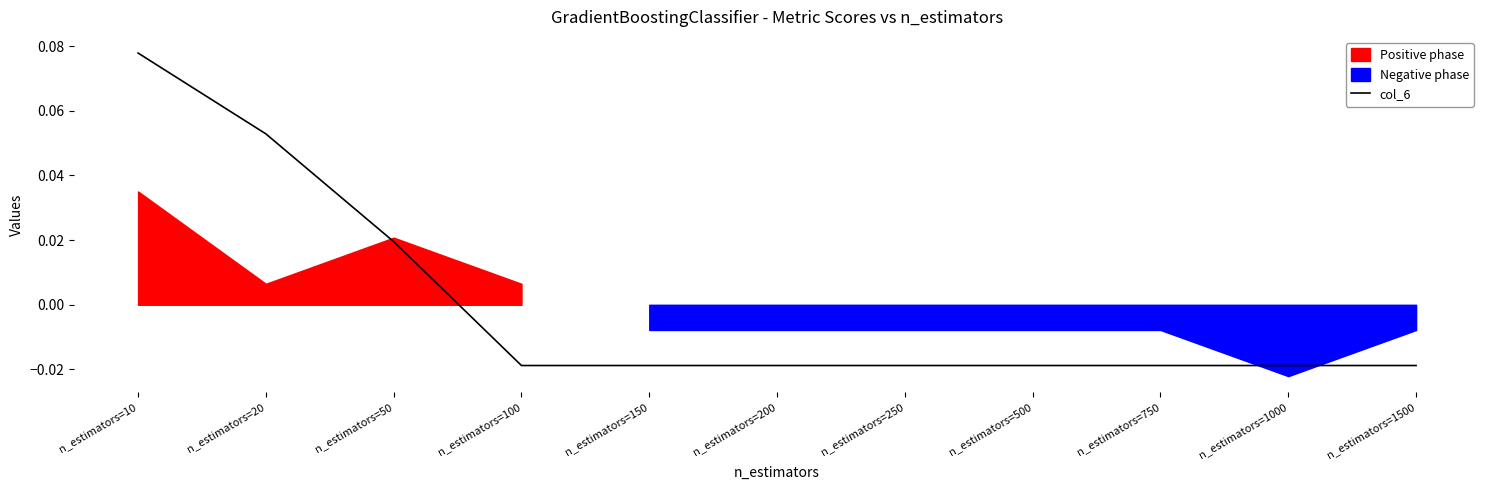

How many values are between 0 and 1?

3